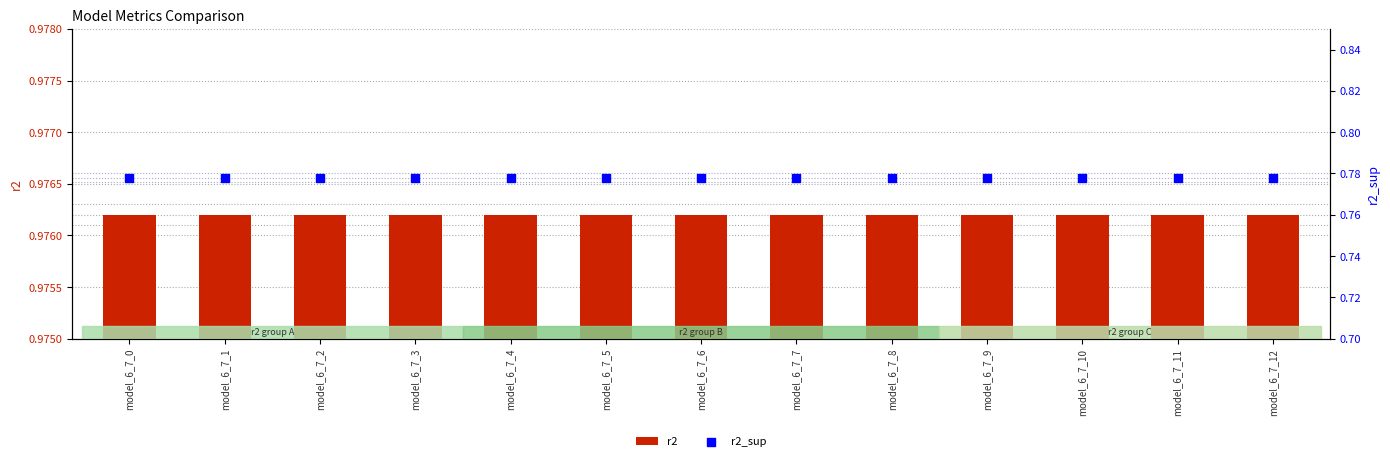

Which series contains the lowest Y value?

r2_sup